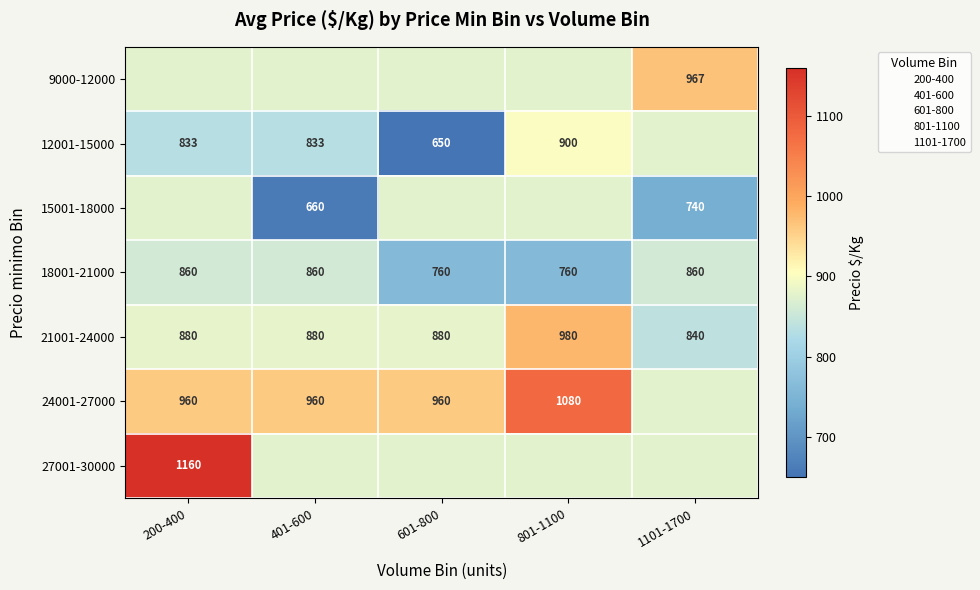

Rank the series by their maximum value, from lowest to highest.

18001-21000, 15001-18000, 12001-15000, 9000-12000, 21001-24000, 24001-27000, 27001-30000